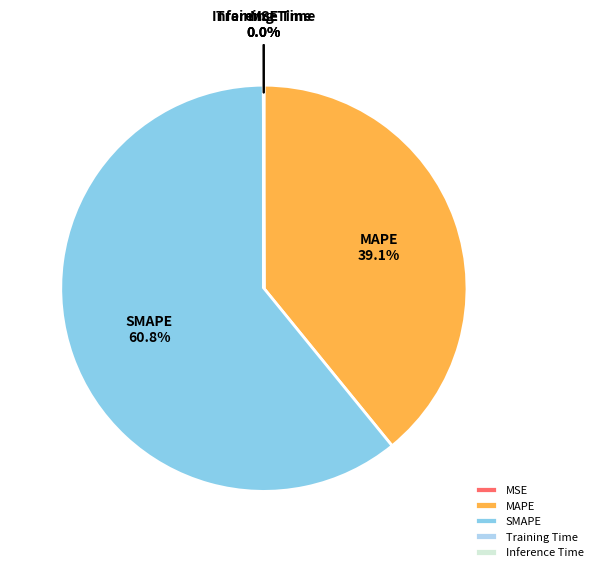

Which category has the biggest portion of the pie?

SMAPE